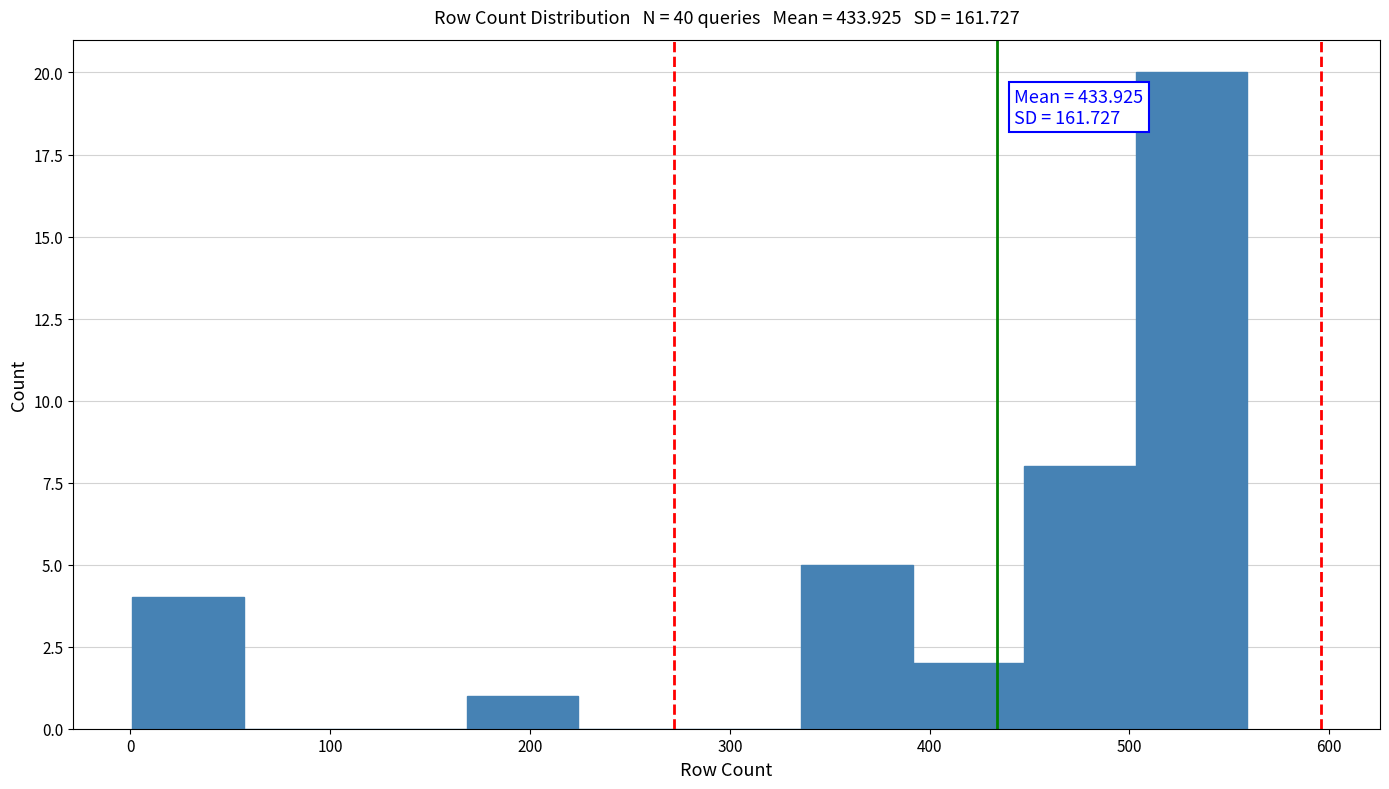

Over which range of the x-axis is the bar tallest?

500 to 560